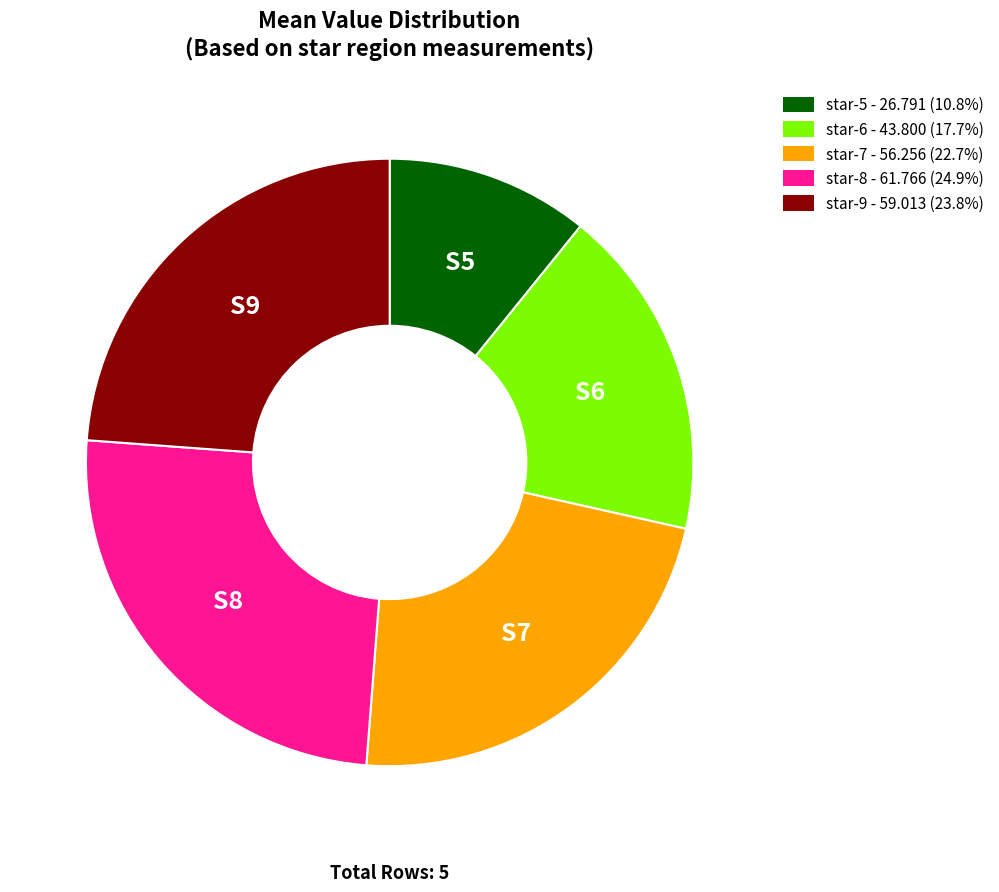

Is the sum of star-6 - 43.800 (17.7%) and star-9 - 59.013 (23.8%) greater than half?

No